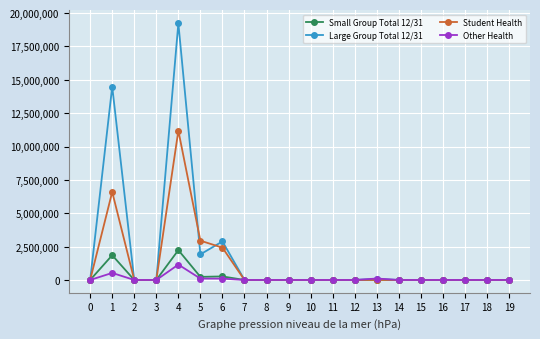

Where is the first local maximum for Other Health?

1